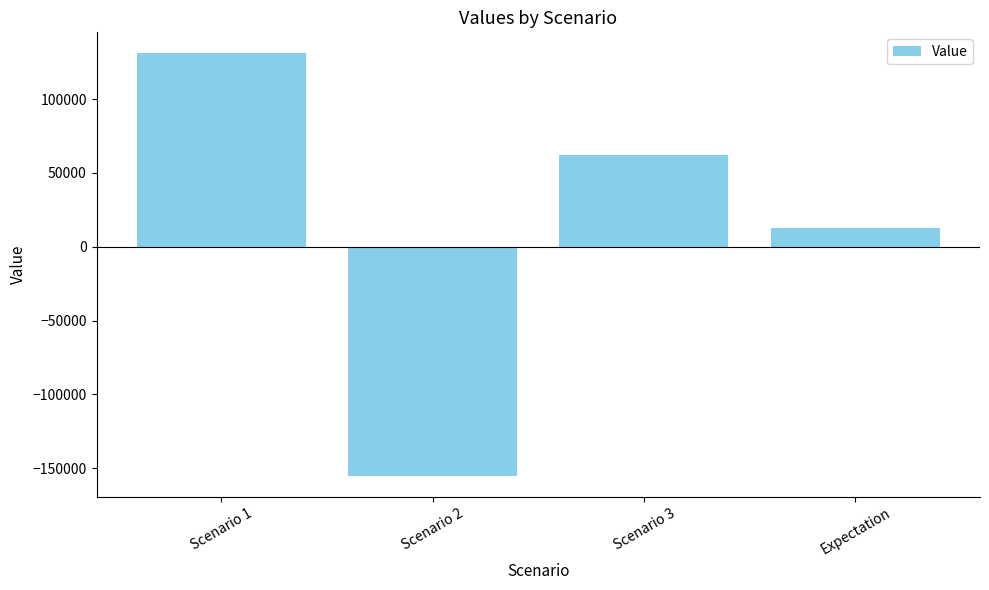

Which has a higher value, Scenario 2 or Expectation?

Expectation